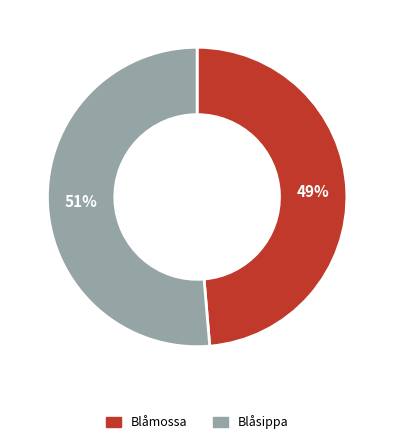

Rank the categories by value from highest to lowest.

Blåsippa, Blåmossa